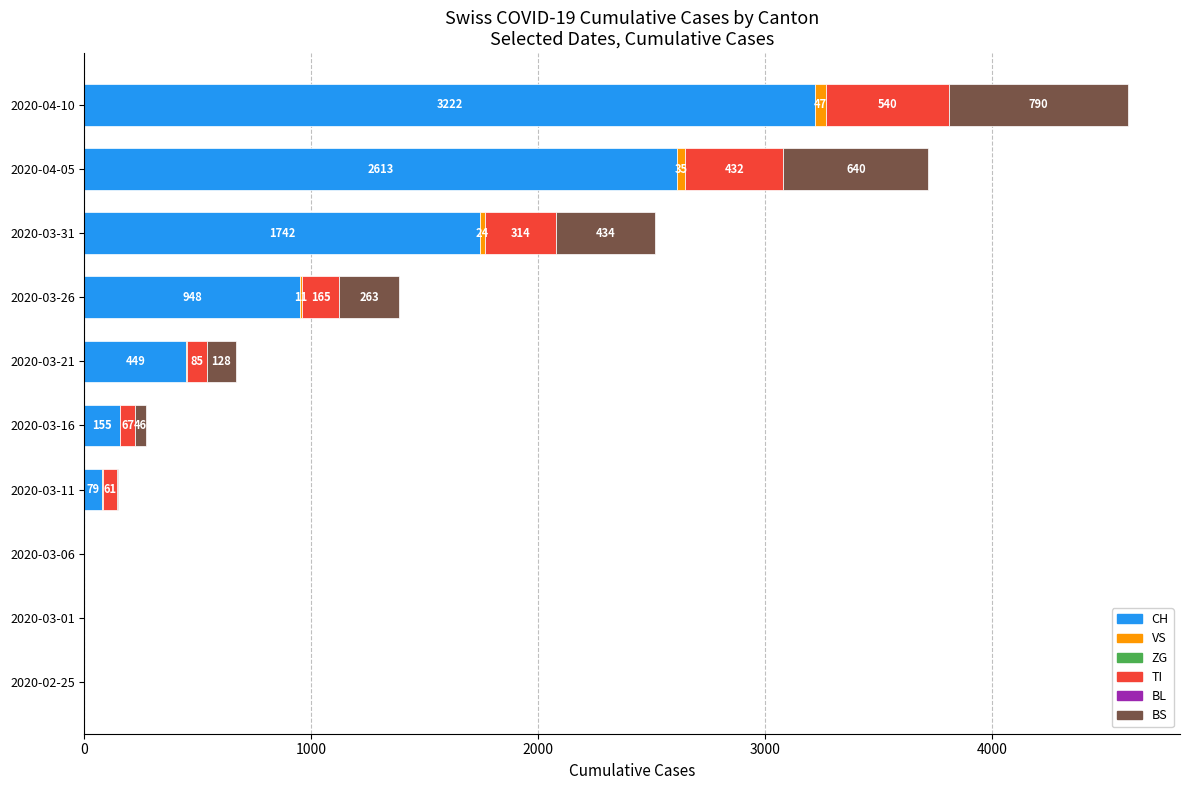

What is the approximate value of CH at 2020-03-31, to the nearest 50?

1750